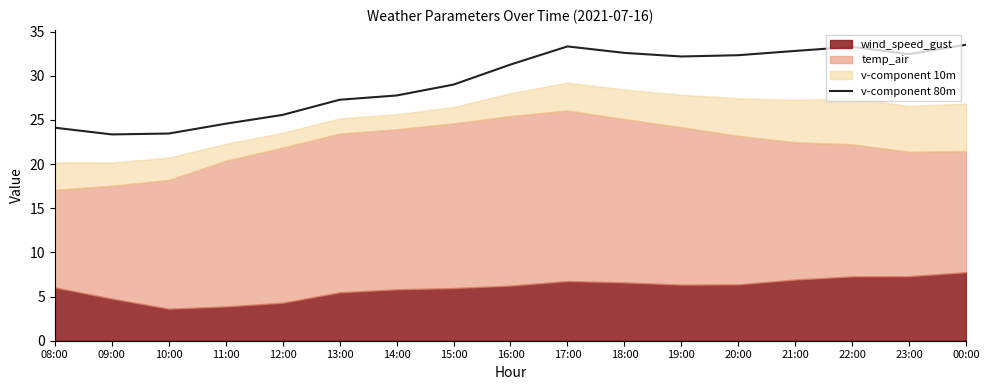

Is it true that the value at 10:00 is 23.5?

True